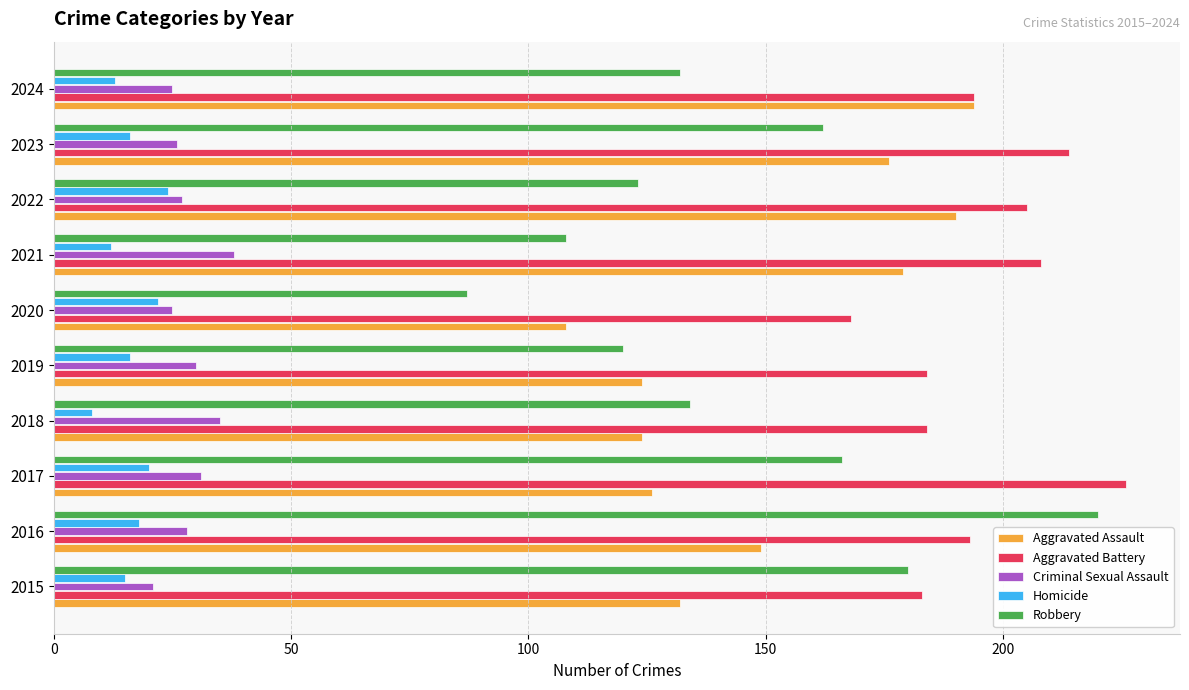

Is it true that Aggravated Assault equals 267 at 2022?

False